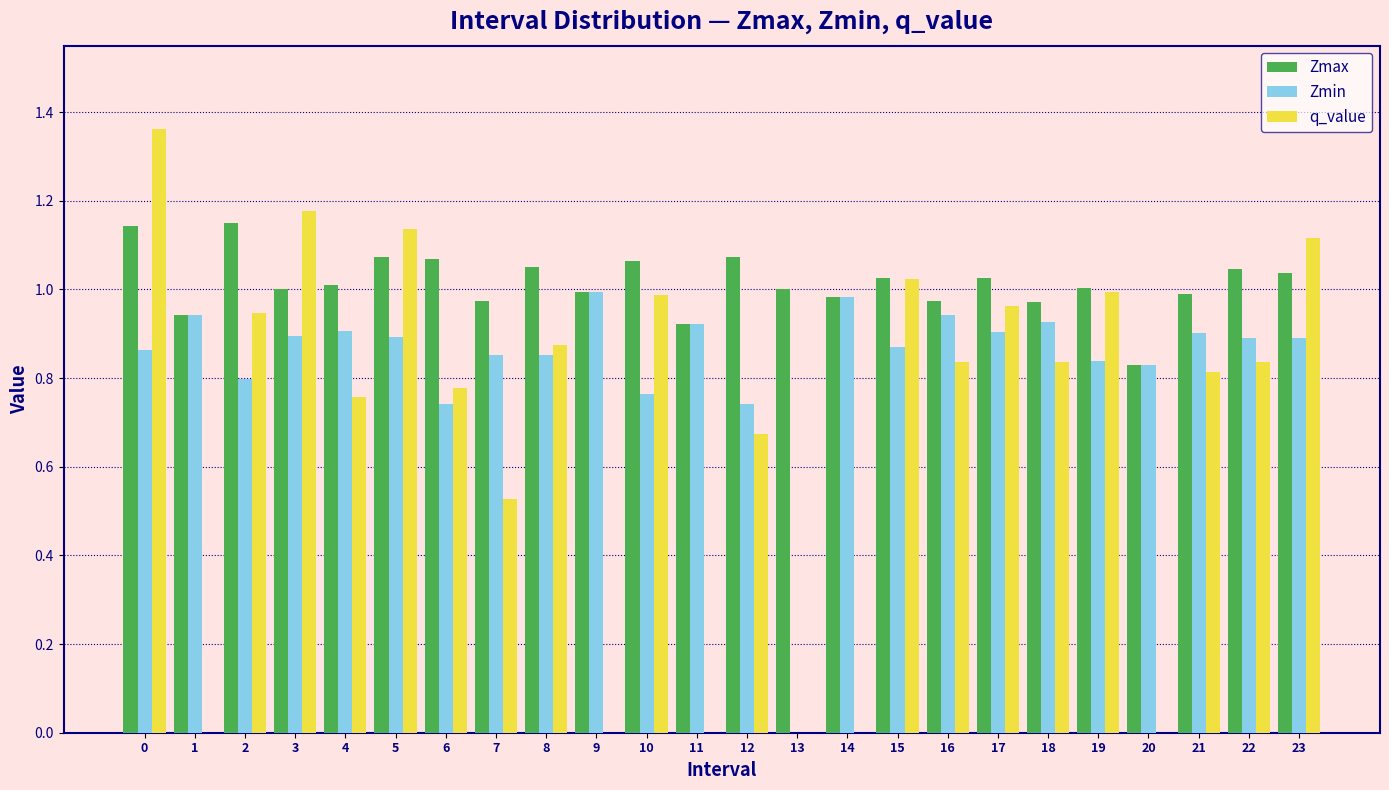

Which series changed the most between 11 and 12?

q_value